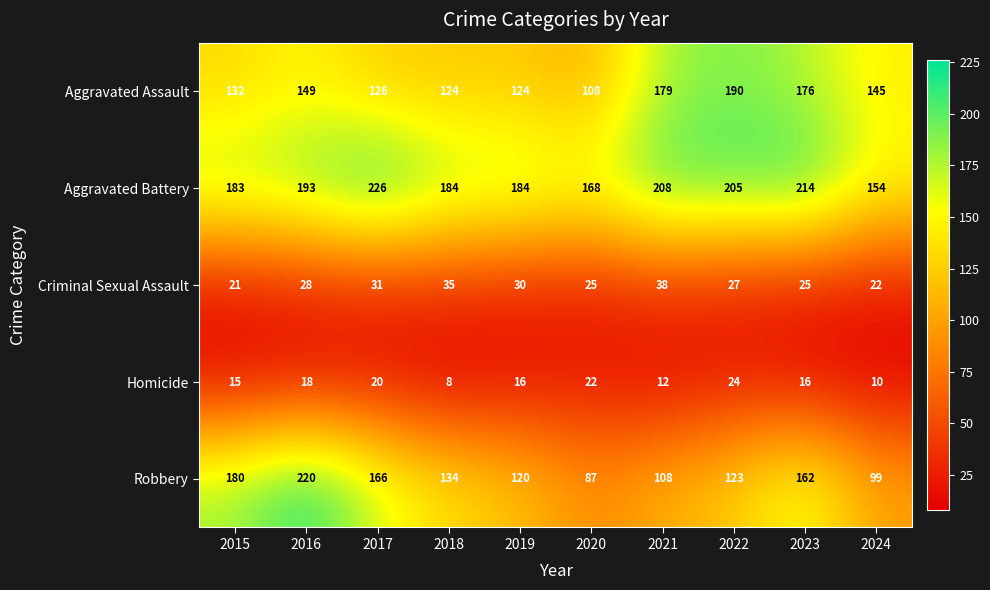

What is the difference between the maximum and minimum values in the Aggravated Assault series?

82